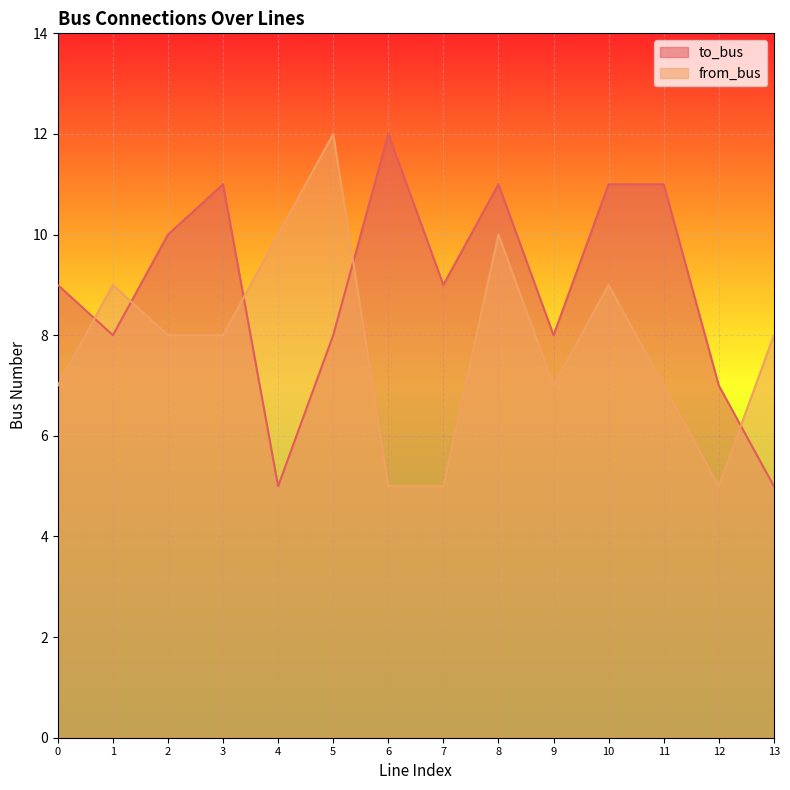

Rank the categories by from_bus value from highest to lowest.

5, 4, 8, 1, 10, 2, 3, 13, 0, 9, 11, 6, 7, 12